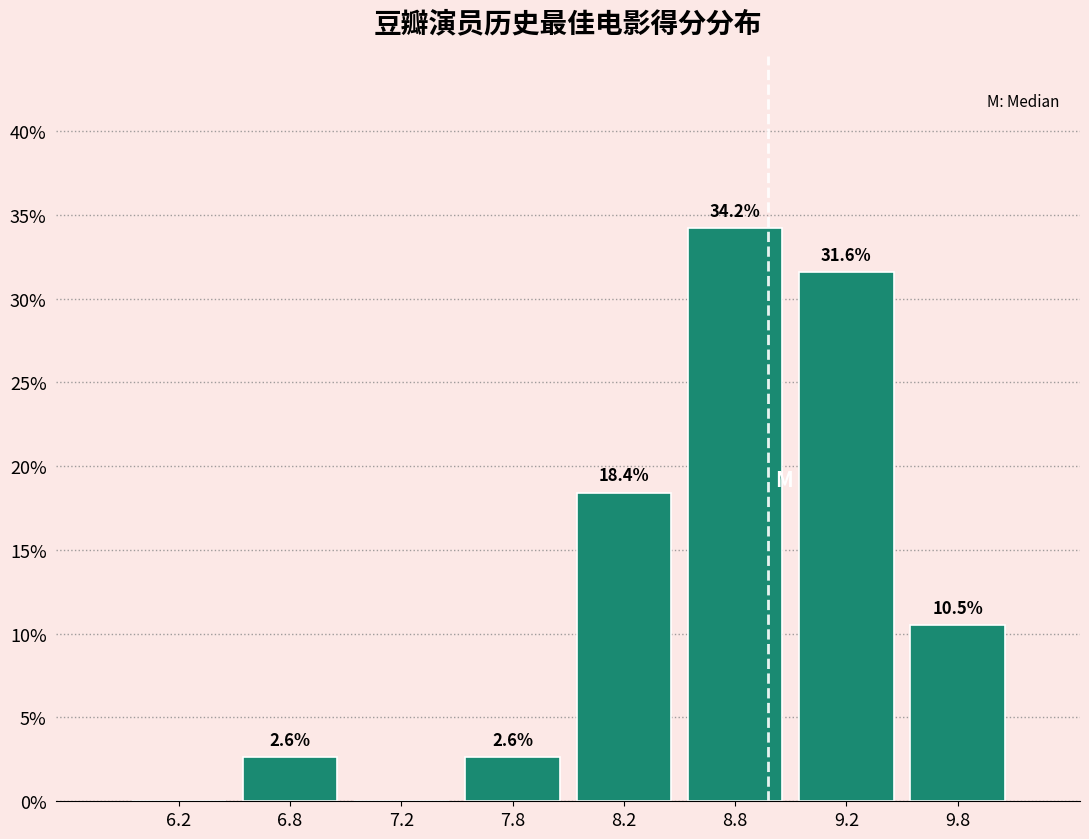

Reading right to left, transcribe all the data shown in this chart.

9.8=10.5	9.2=31.6	8.8=34.2	8.2=18.4	7.8=2.6	7.2=0.0	6.8=2.6	6.2=0.0